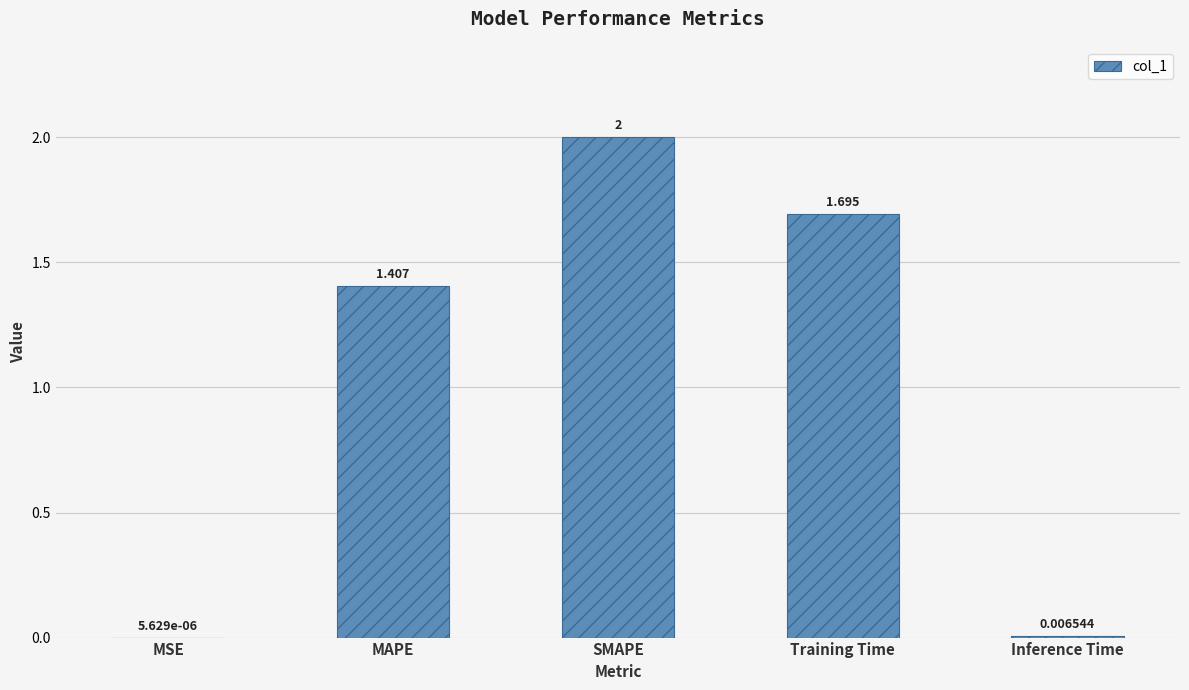

What is the sum of the values at SMAPE and MSE?

2.0